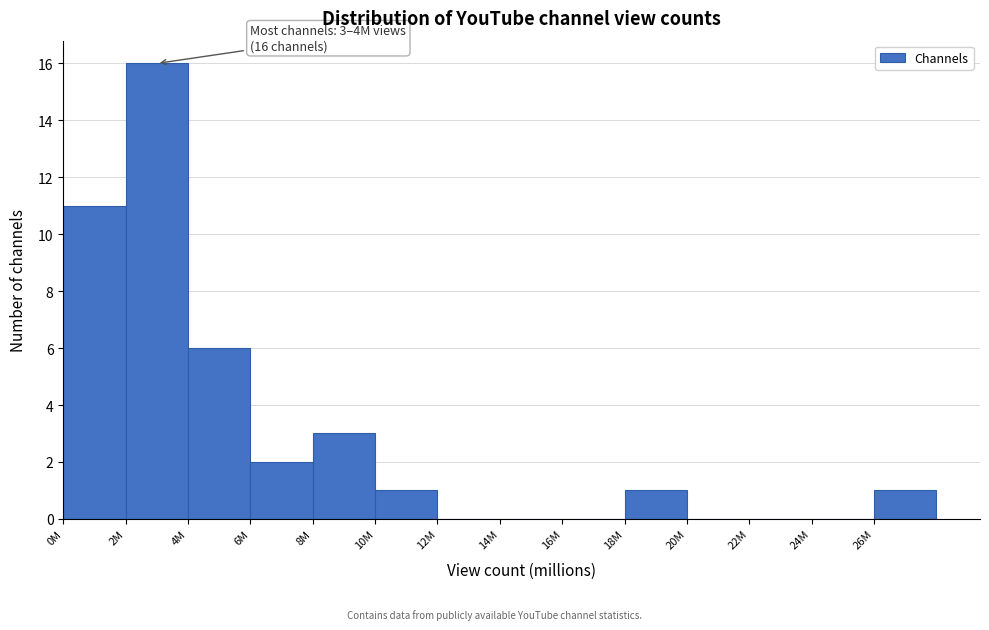

What is the sum of all values?

41